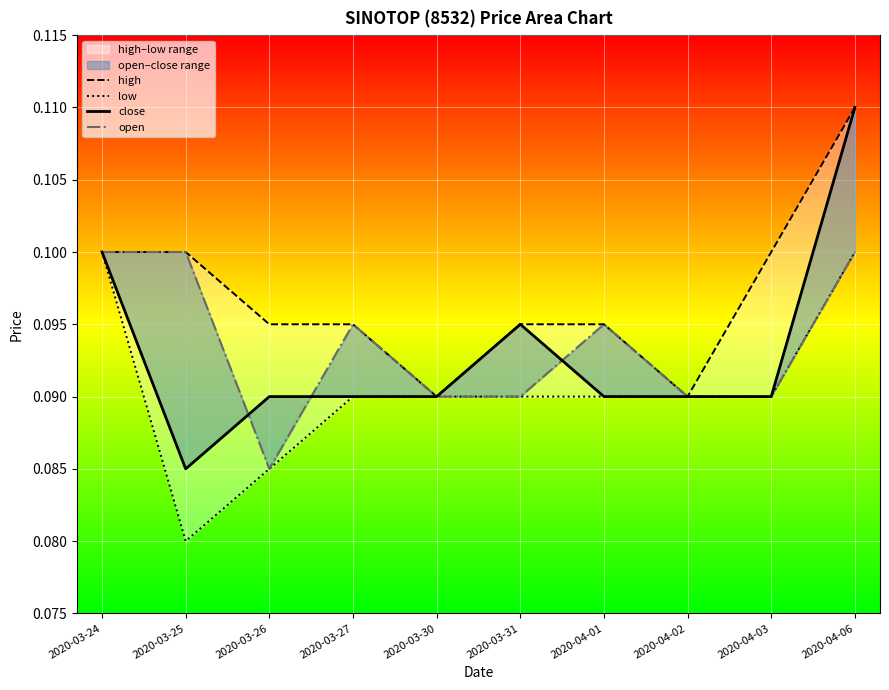

Between 2020-04-06 and 2020-03-31, which is larger?

2020-04-06